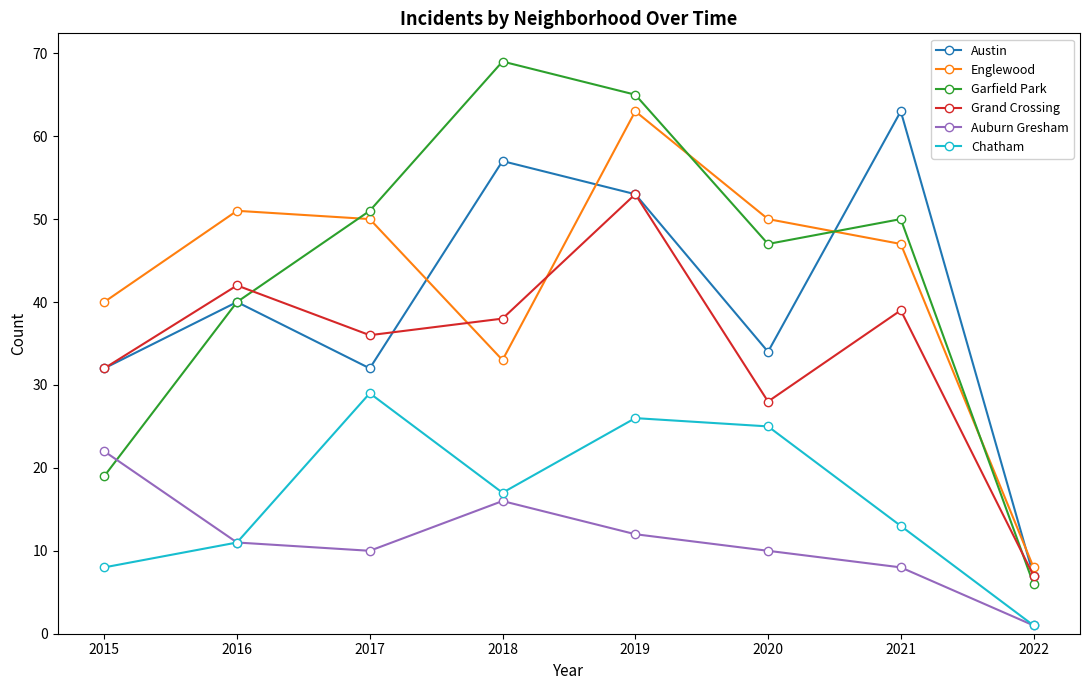

Which series changed the most between 2016 and 2021?

Austin